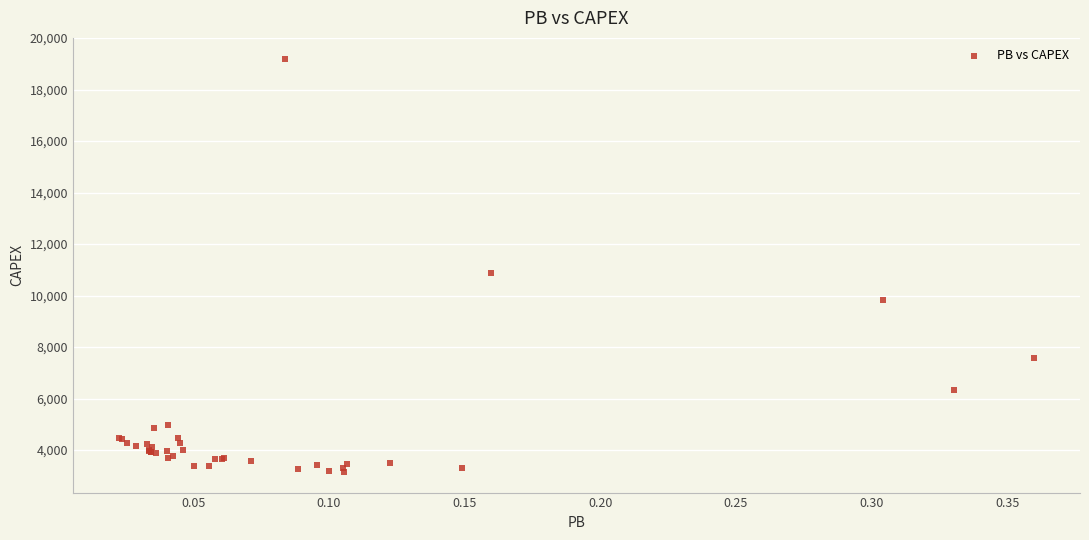

What Y value in the scatter plot is closest to 11177?

10874.0